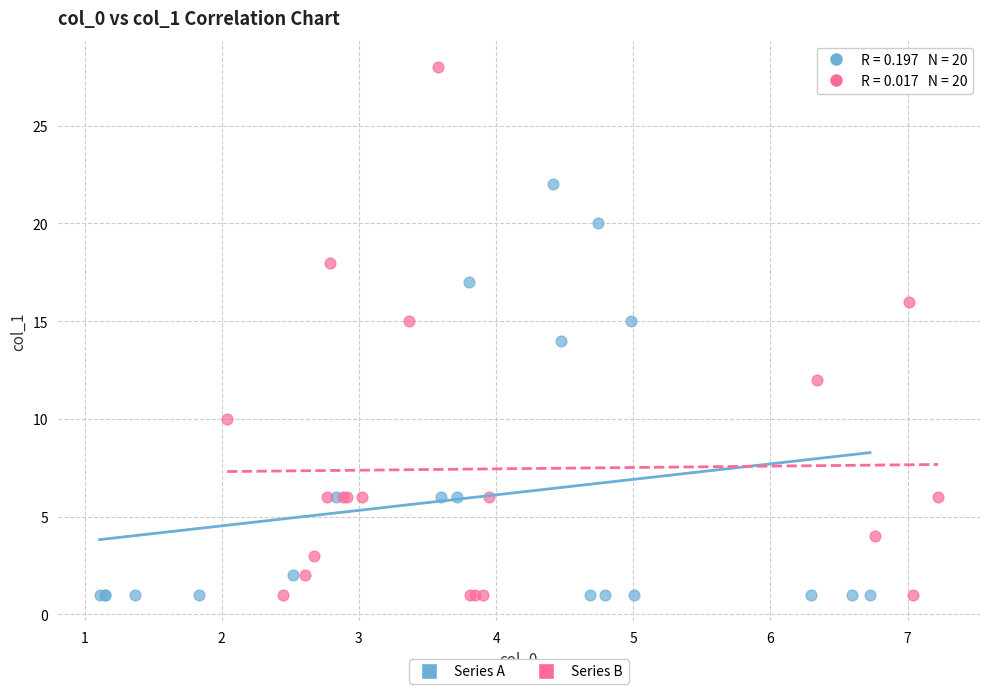

Which series has the largest Y range (max minus min)?

Series B